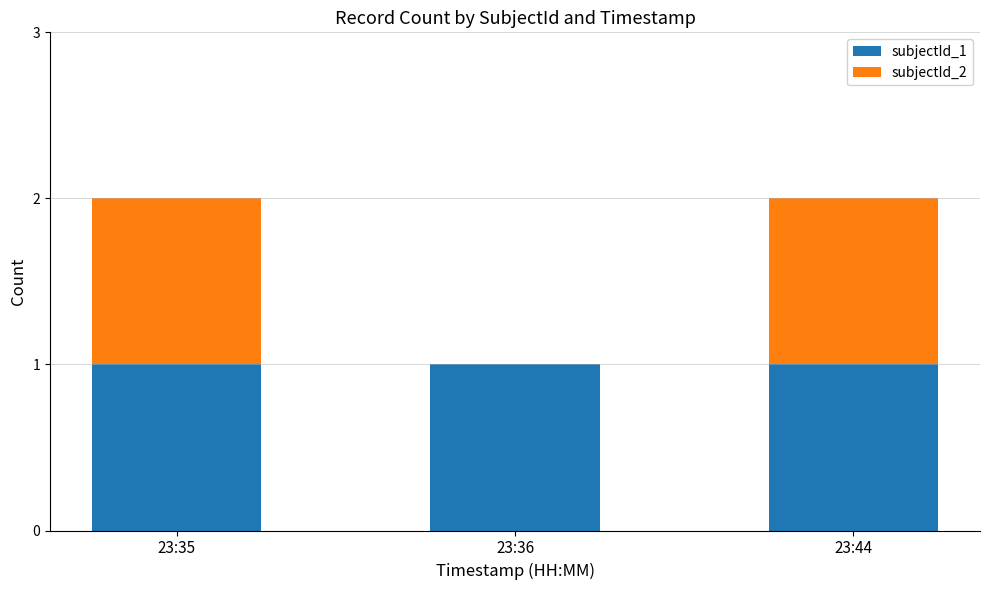

The subjectId_1 series shows 0 at 23:35. True or false?

False